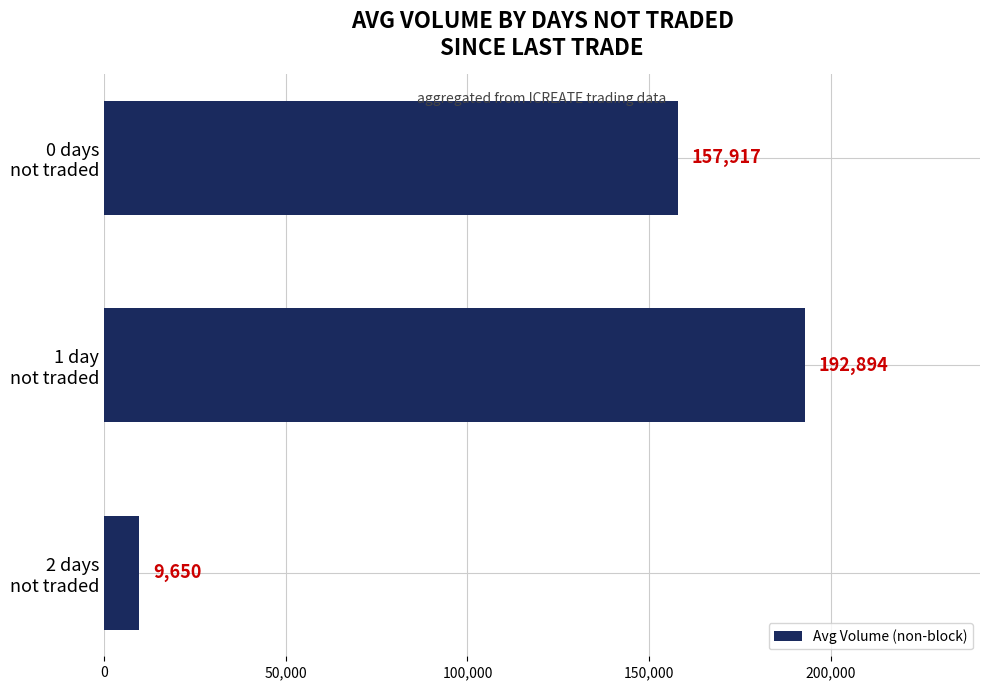

List the labels in order of value, smallest first.

2 days
not traded, 0 days
not traded, 1 day
not traded